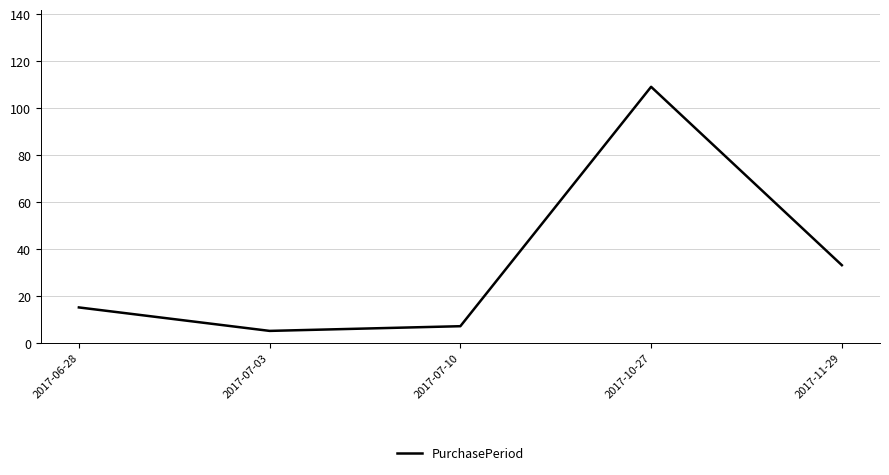

What is the change in value from 2017-06-28 to 2017-07-03?

-10